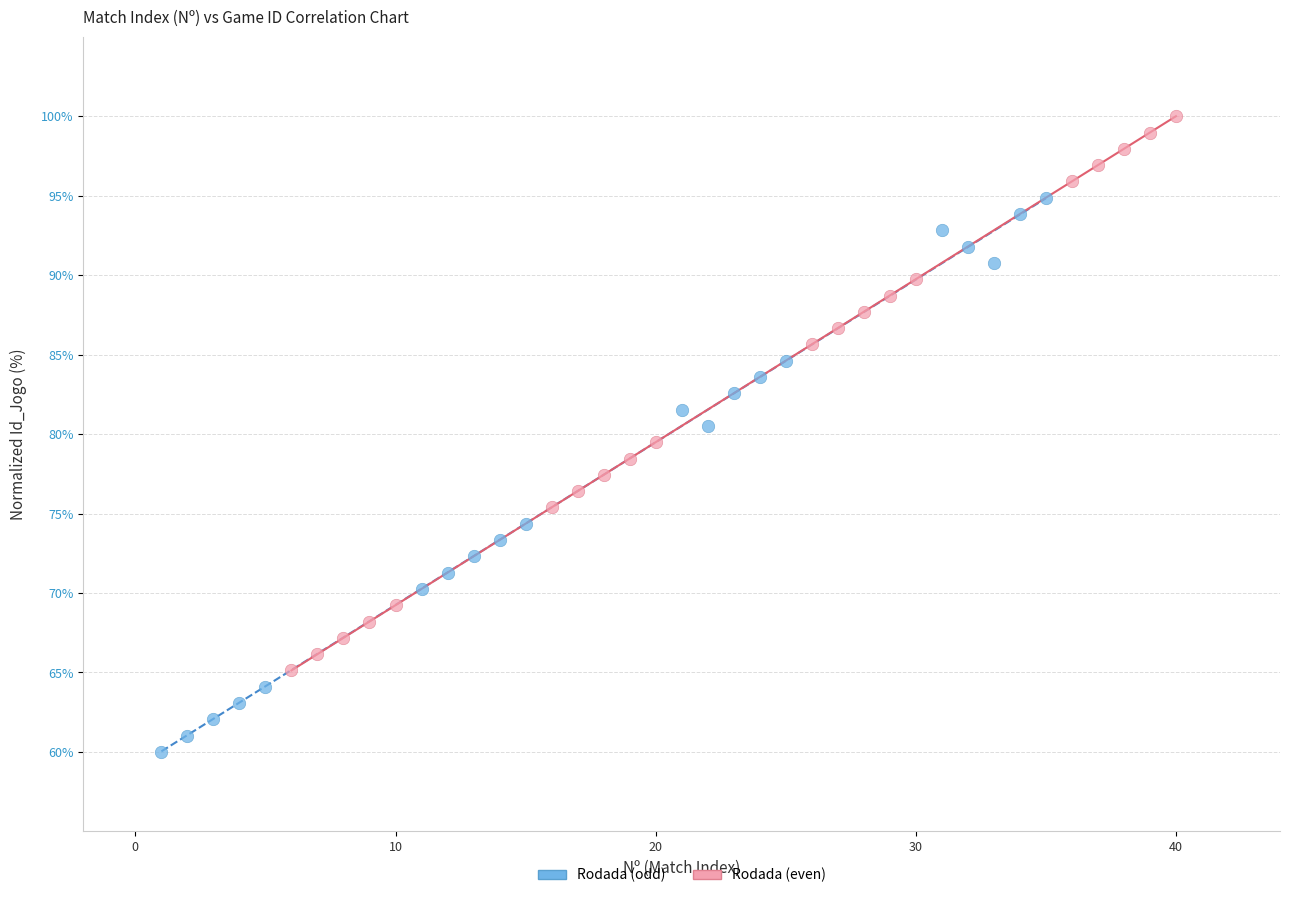

Which series contains the highest Y value?

Rodada (even)